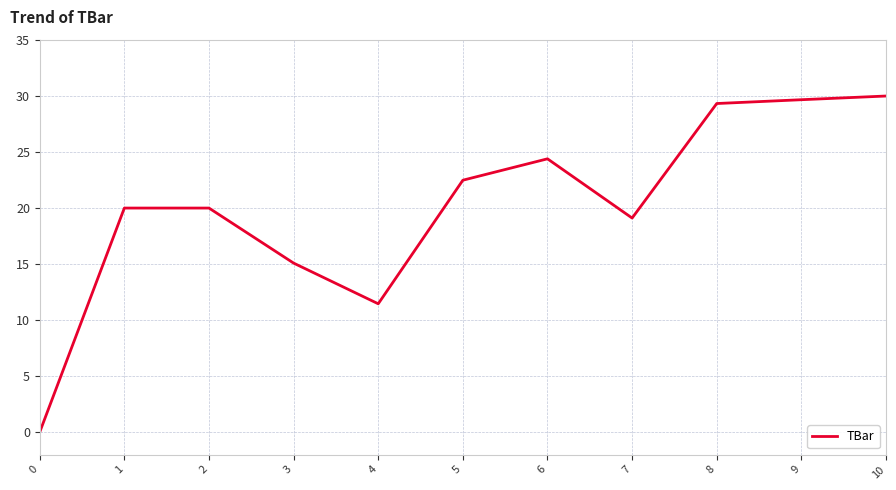

How many lines are shown in the chart?

1